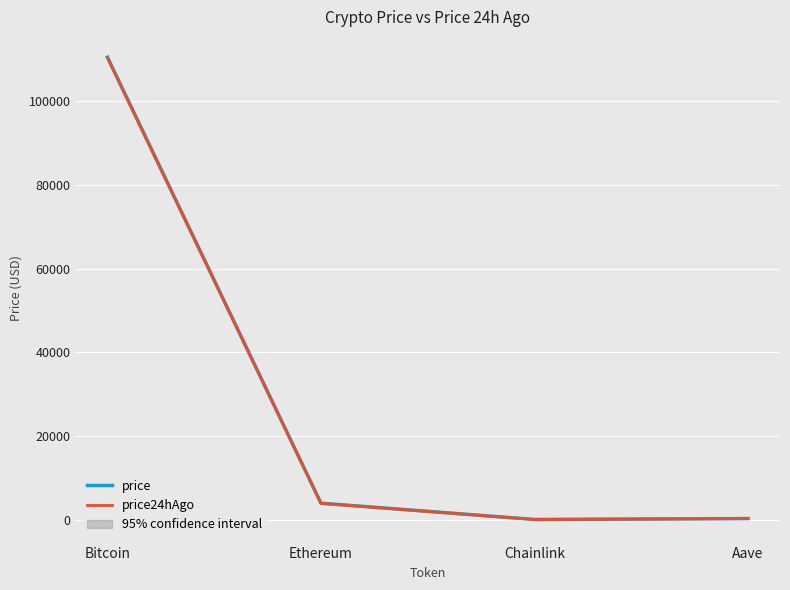

Does the chart display data point markers on the line(s)?

No